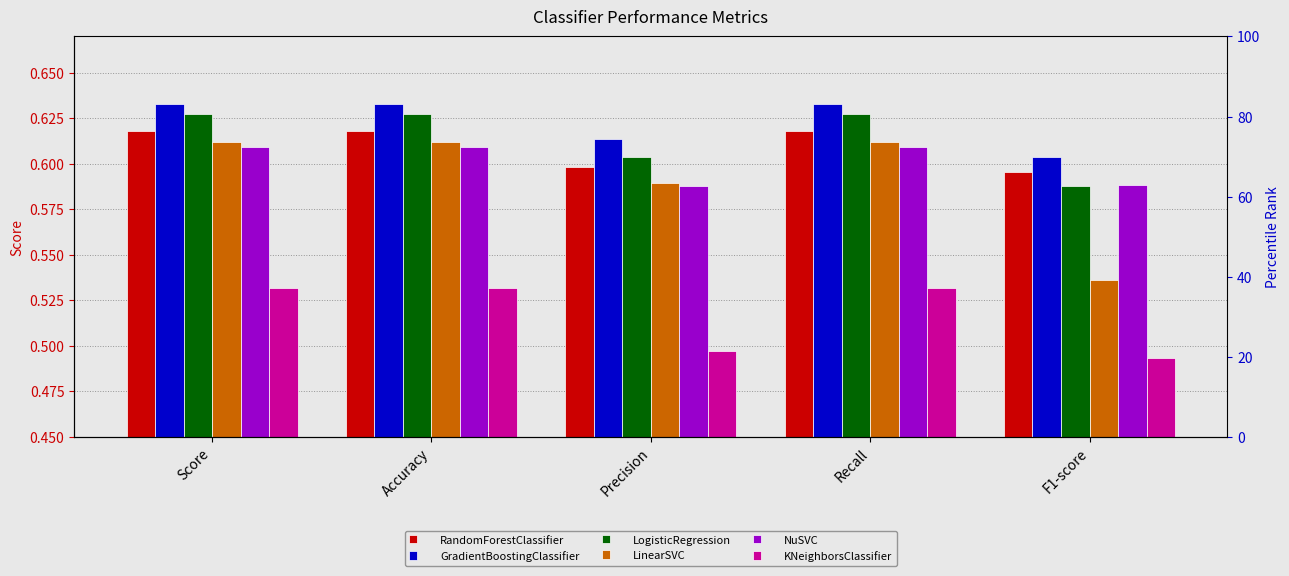

What is the maximum value shown in the chart?

0.6